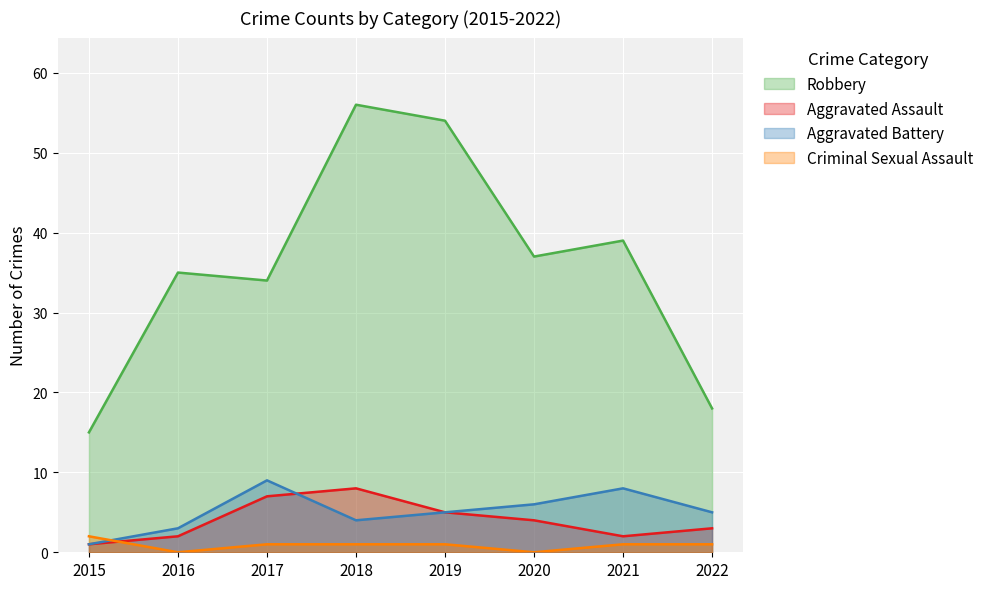

In Aggravated Assault, how many points are lower than both neighbors (excluding endpoints)?

1